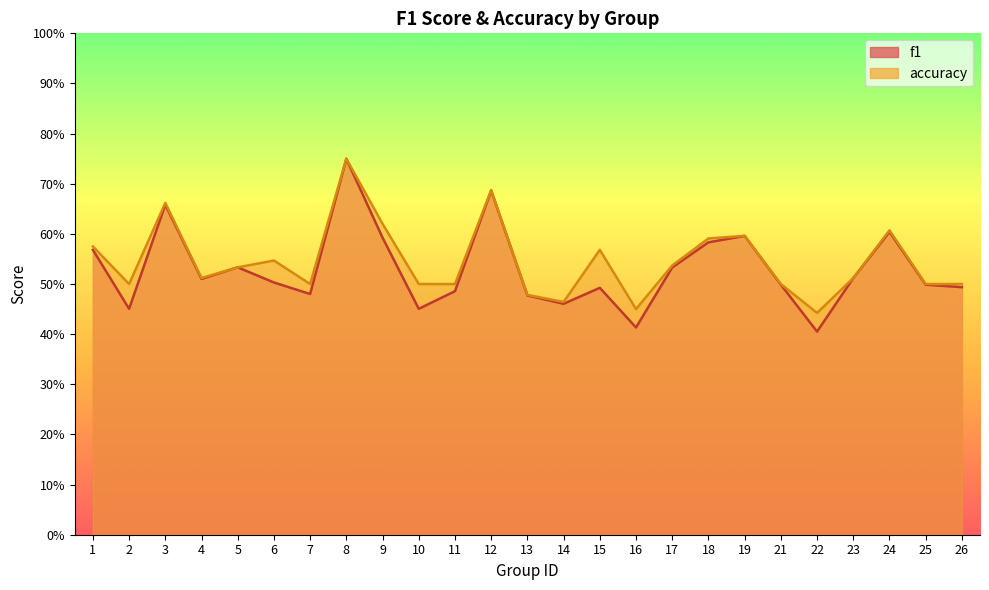

At 2, list the series in order from smallest to largest.

f1, accuracy